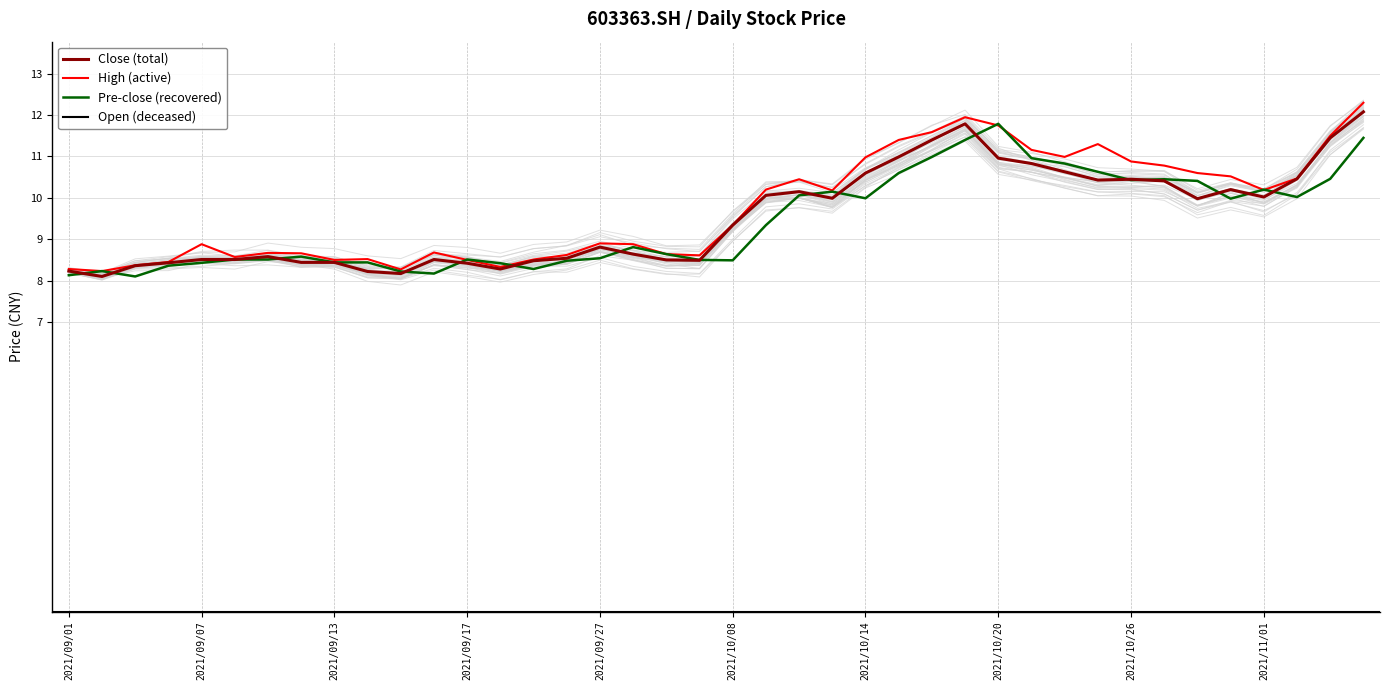

Count the number of categories in the chart.

40